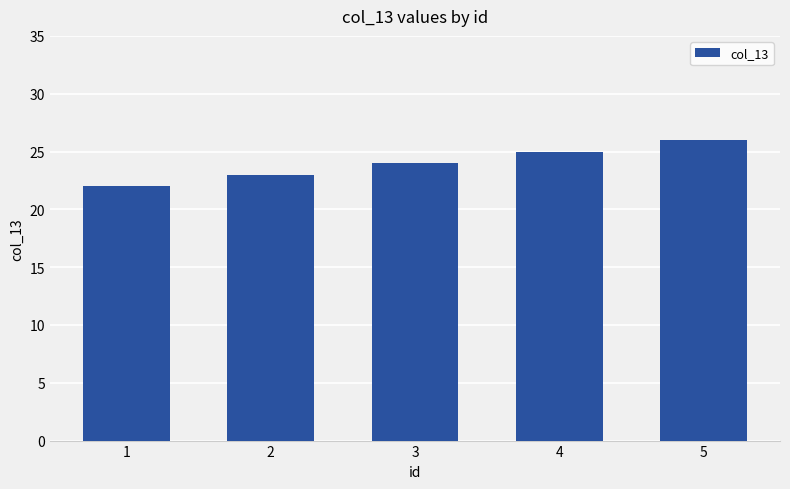

Does the chart contain stacked bars?

No